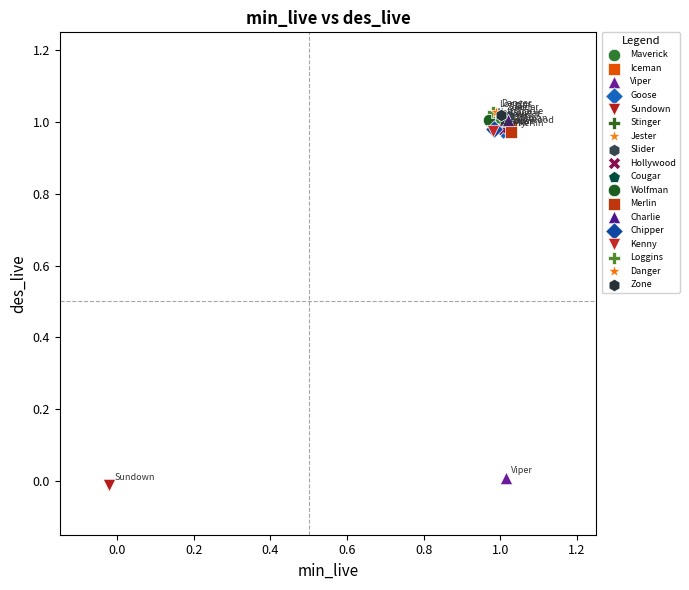

What are all the series names shown in the legend?

Maverick, Iceman, Viper, Goose, Sundown, Stinger, Jester, Slider, Hollywood, Cougar, Wolfman, Merlin, Charlie, Chipper, Kenny, Loggins, Danger, Zone